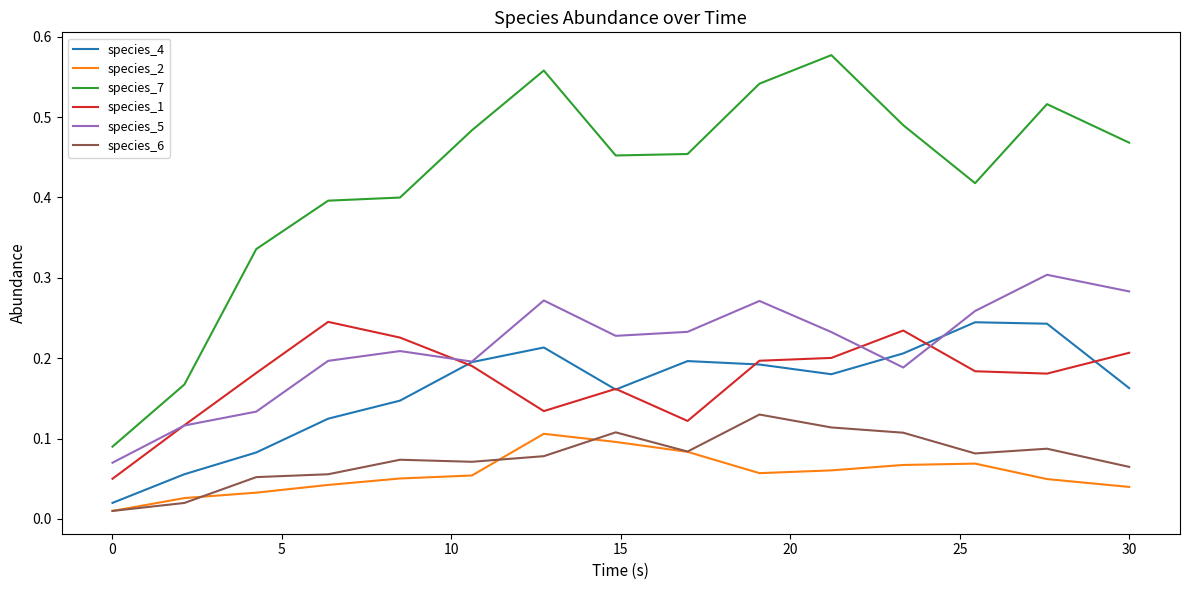

Is this an area chart (filled region under the line)?

No